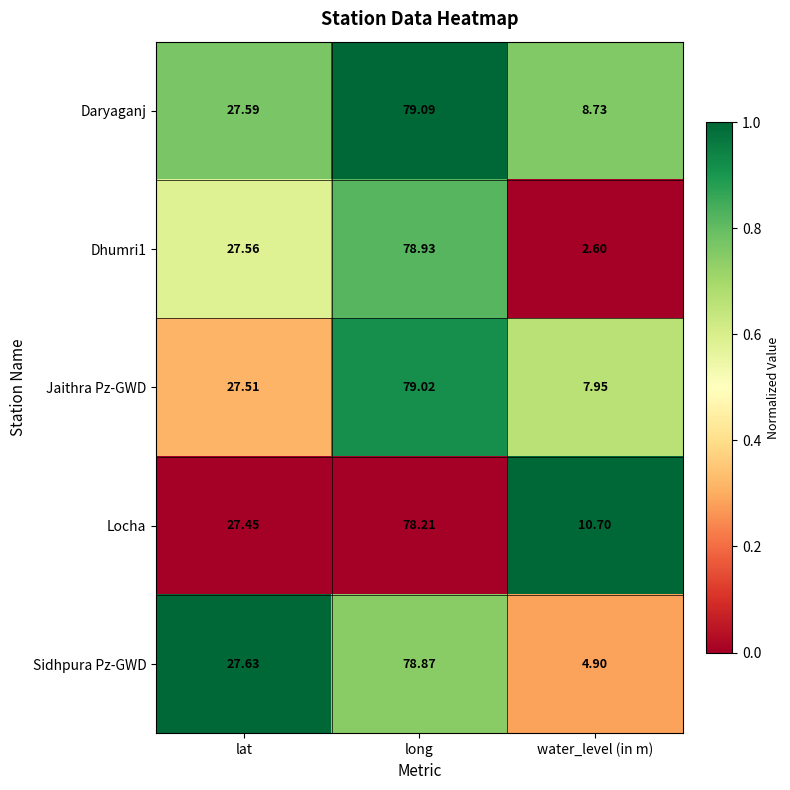

Where is Jaithra Pz-GWD nearest to the value 43?

lat